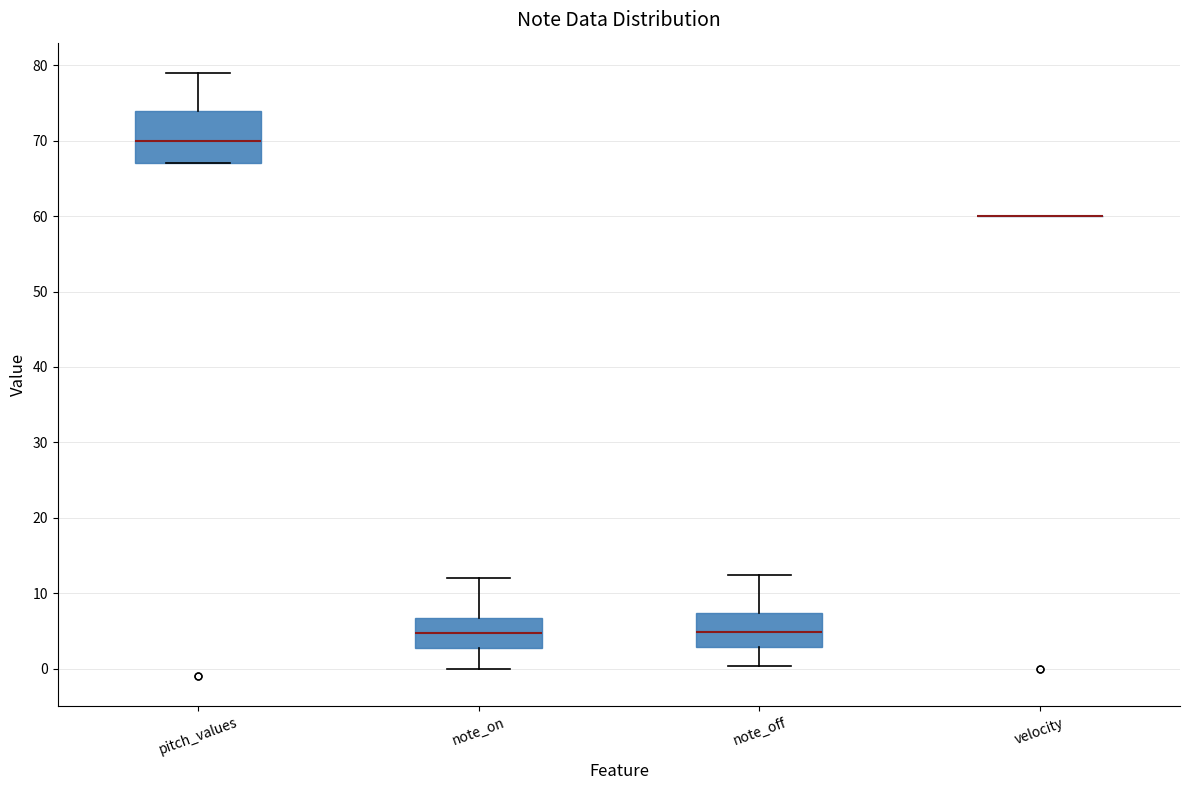

Comparing the boxes themselves (not the whiskers), which one is the tallest?

pitch_values